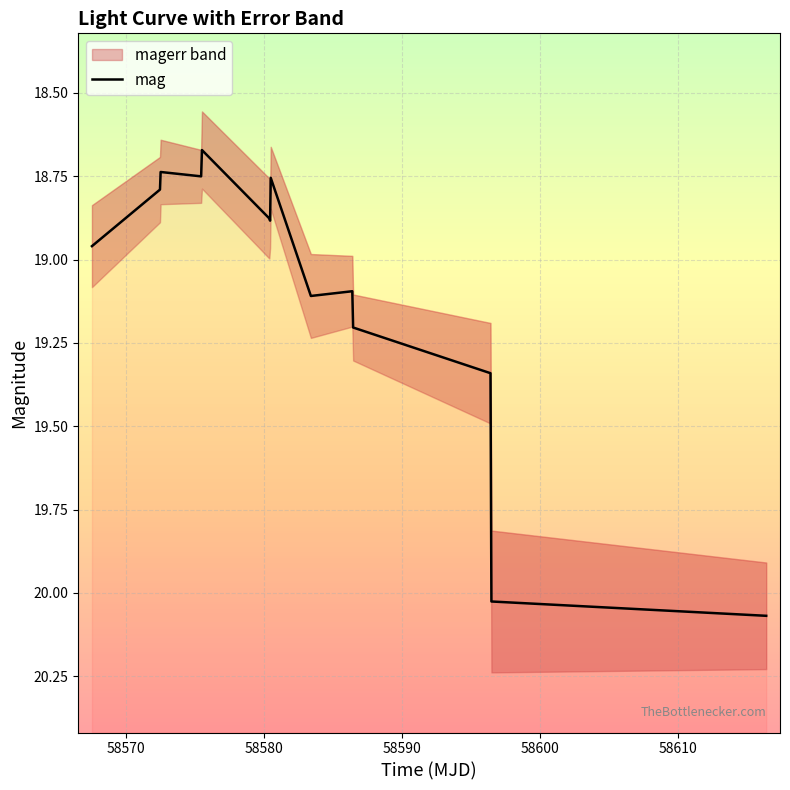

The value at 58610 is 6.8. True or false?

False